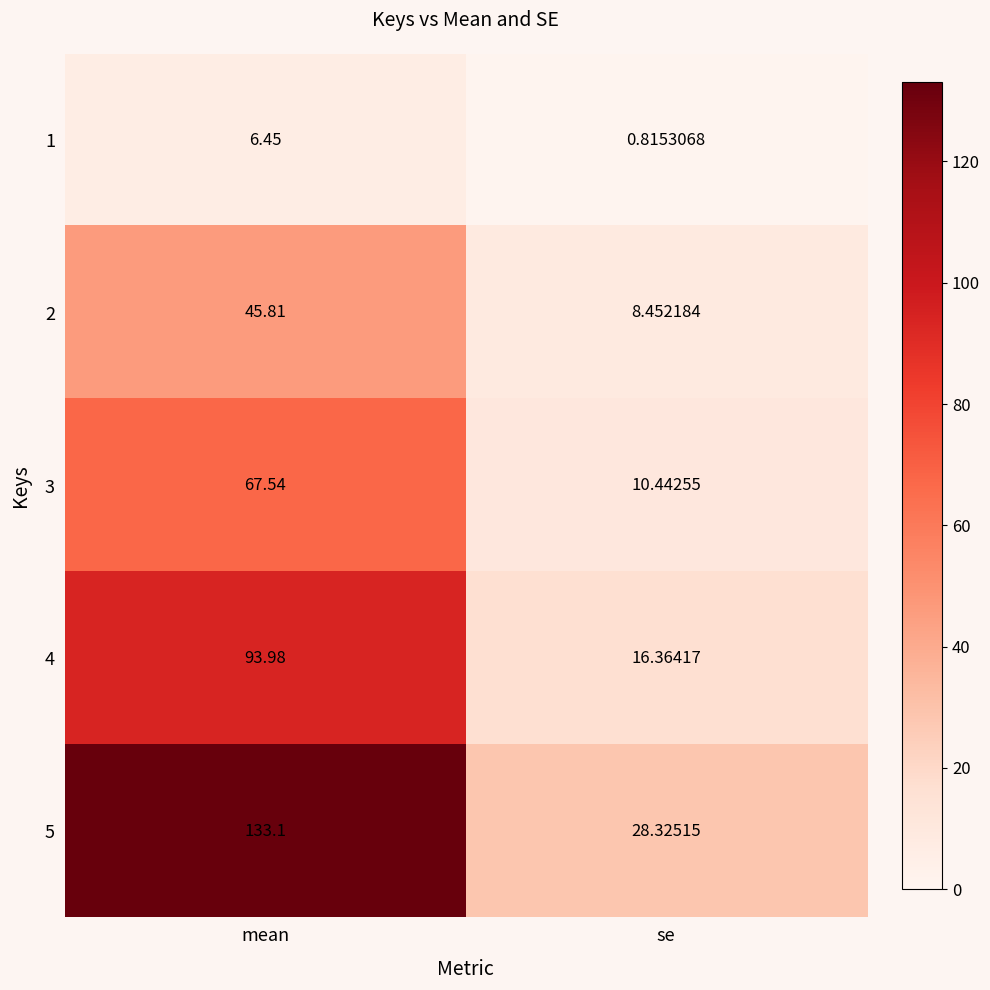

Is the value of 2 at mean greater than the value of 1 at se?

Yes